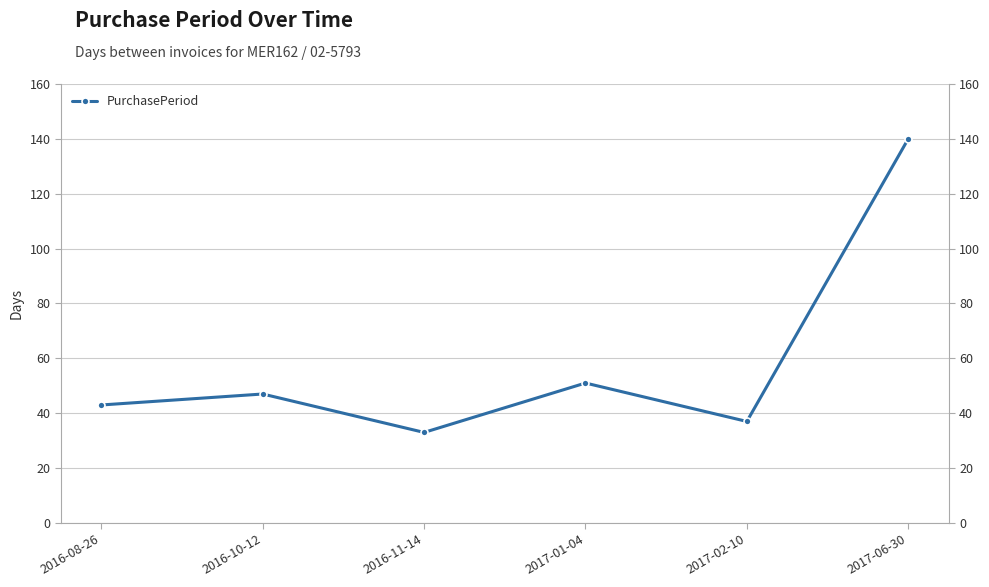

What is the sum of the values at 2017-06-30 and 2017-01-04?

191